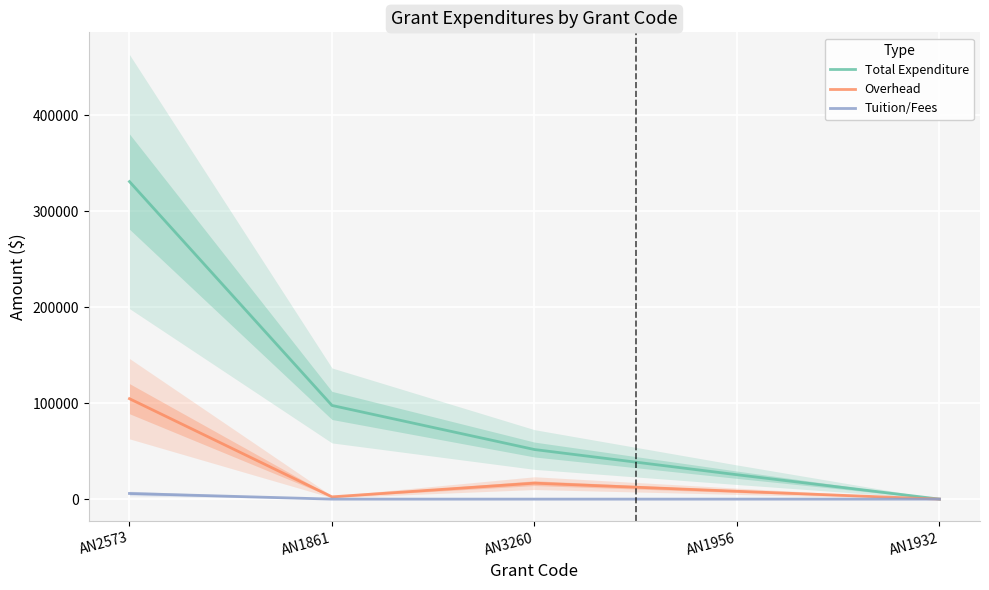

List the series in order of their peak value, highest first.

Total Expenditure, Overhead, Tuition/Fees